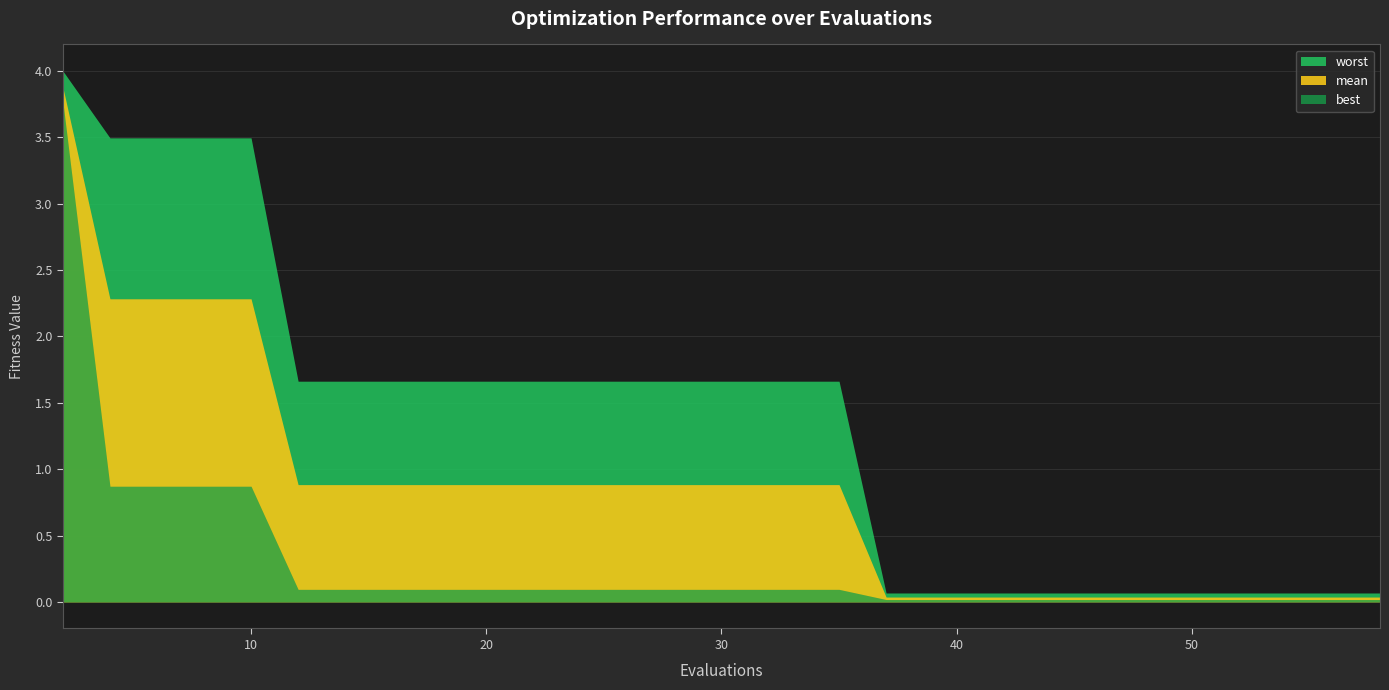

True or false: best and mean cross at least once.

False